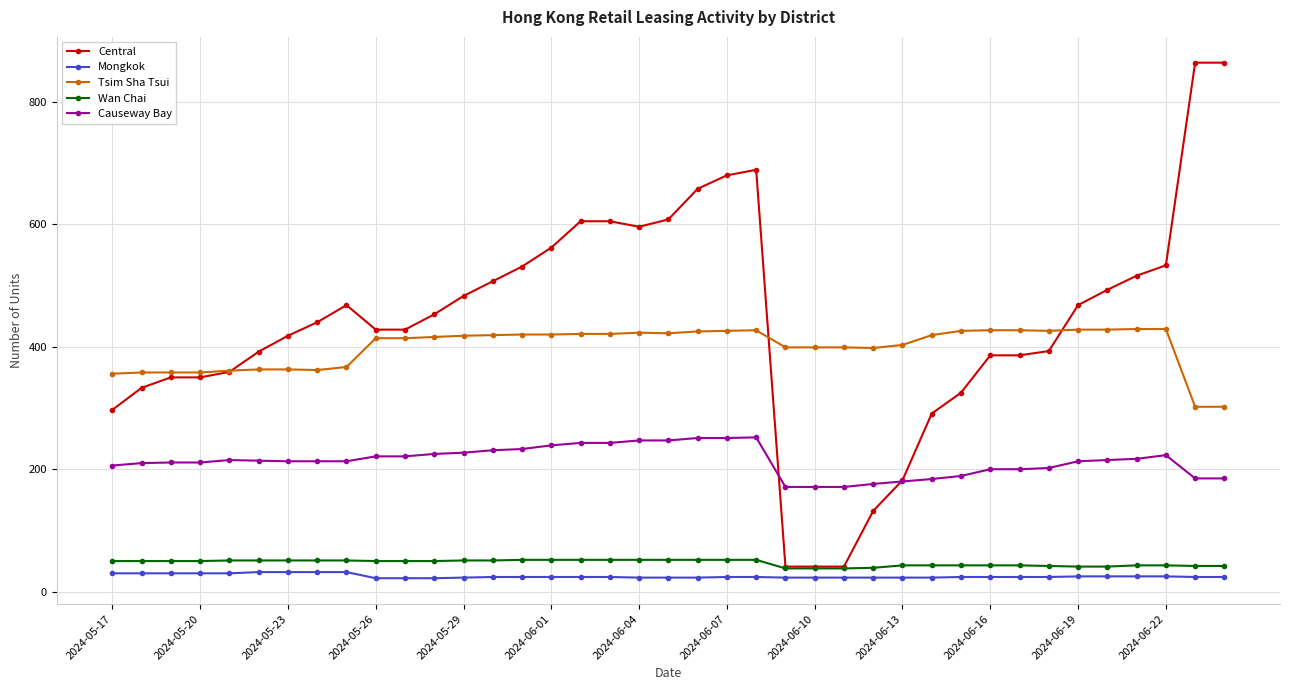

True or false: Central has more than 0 points higher than both neighbors.

True